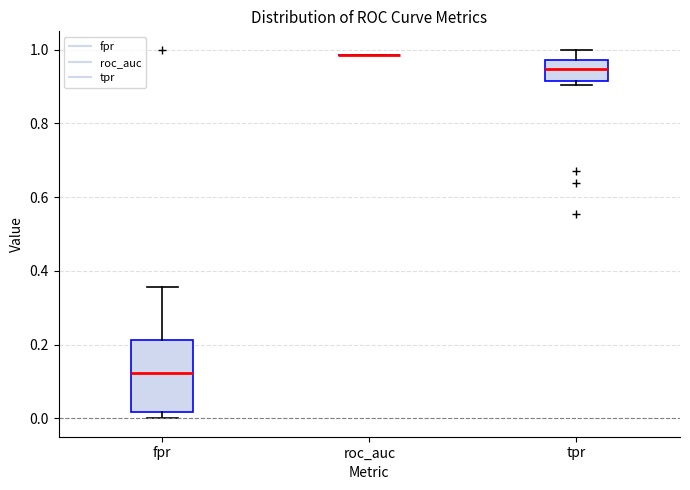

Which box is the tallest, from its lower edge to its upper edge?

fpr